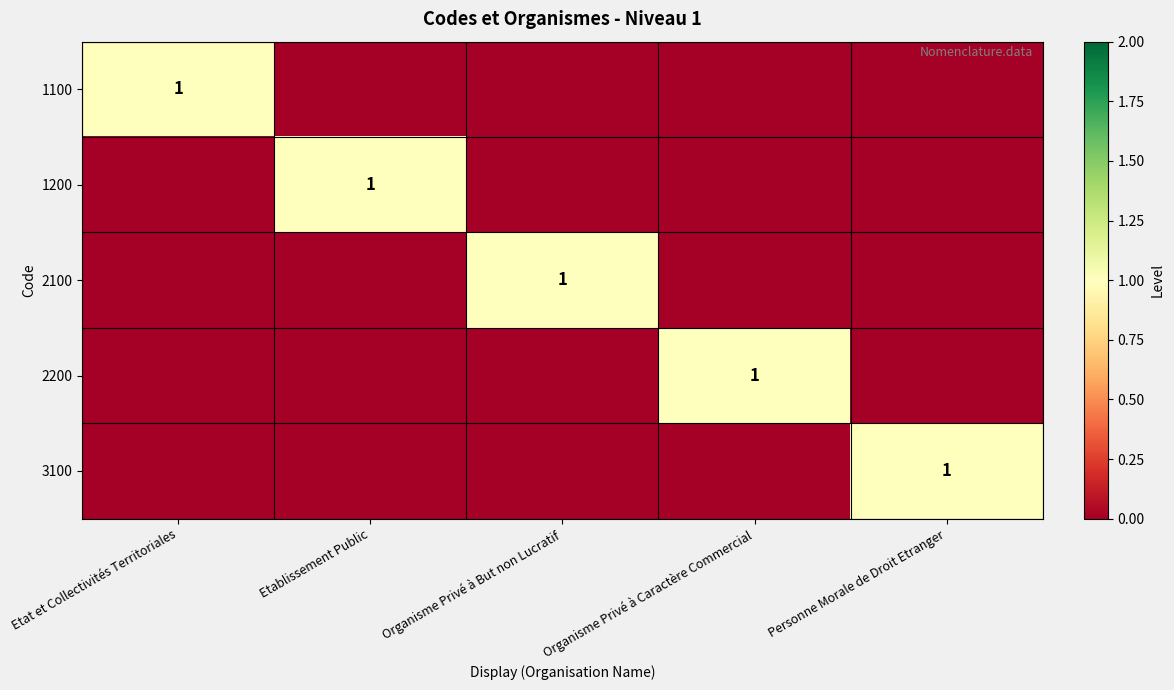

Is it true that 2100 equals 1 at Organisme Privé à But non Lucratif?

True